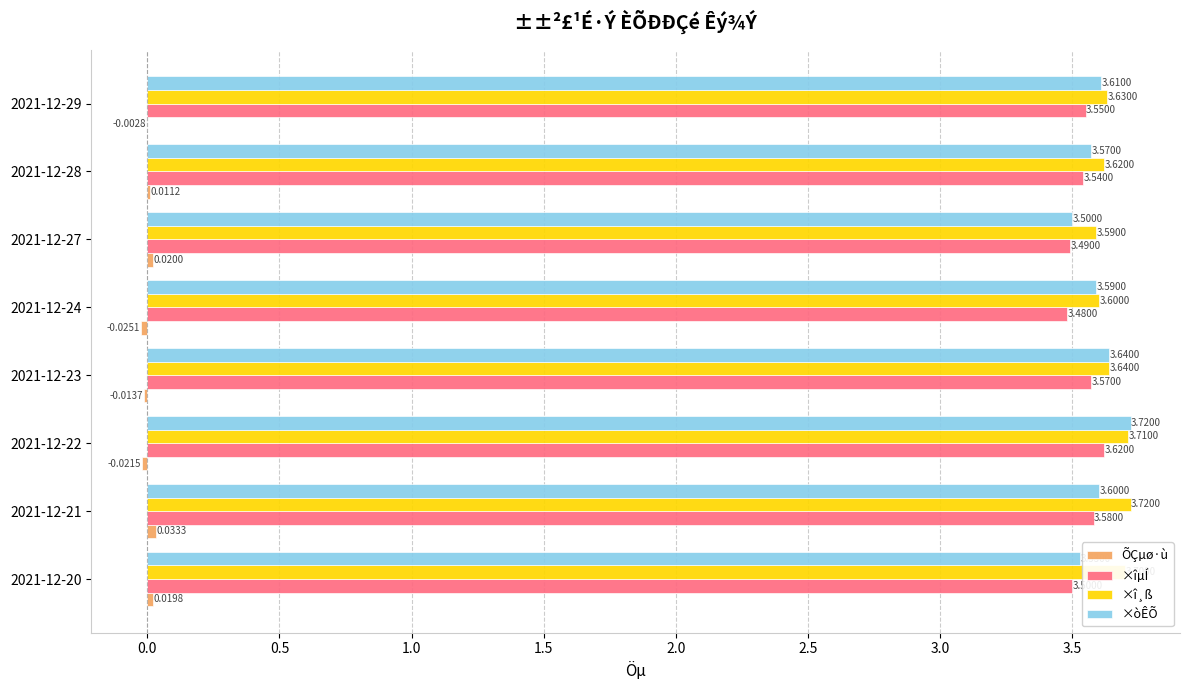

What is the sum of all ×î¸ß values?

29.2